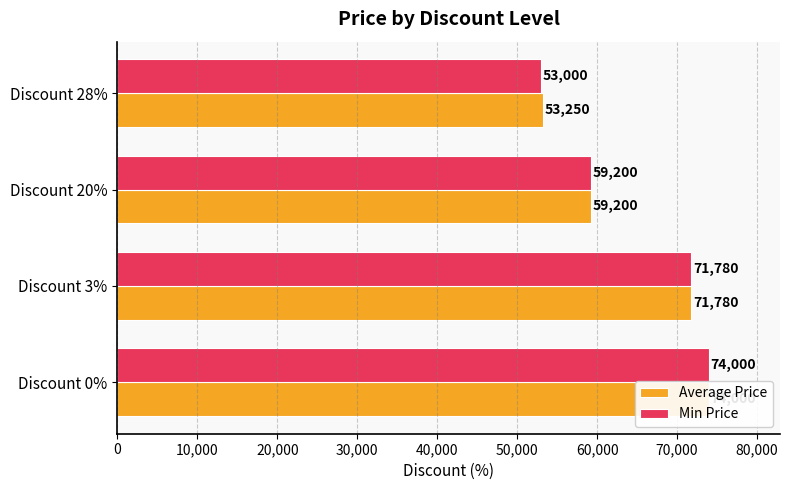

Does the chart contain stacked bars?

No